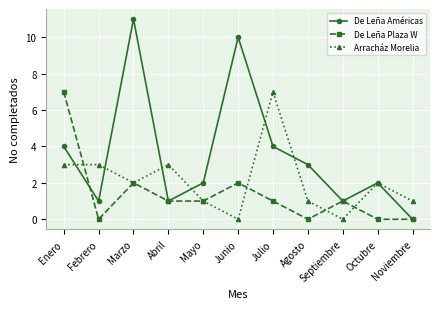

Reading left to right, what are all the values shown in this chart?

De Leña Américas: 4	1	11	1	2	10	4	3	1	2	0
De Leña Plaza W: 7	0	2	1	1	2	1	0	1	0	0
Arracház Morelia: 3	3	2	3	1	0	7	1	0	2	1